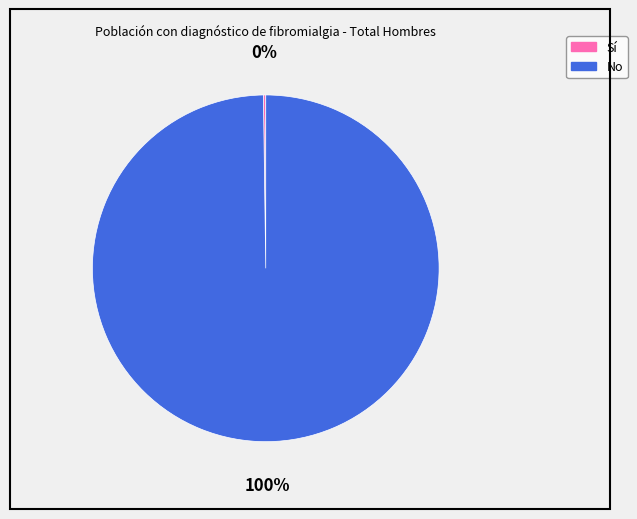

True or false: No accounts for 91% of the total.

False